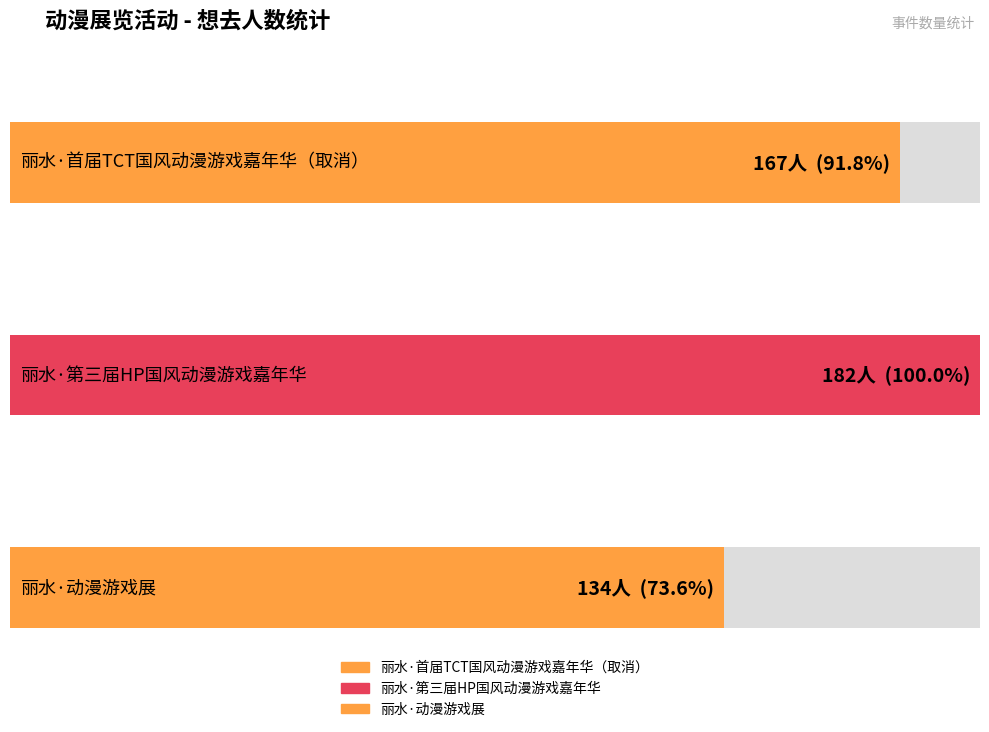

Reading left to right, list all the values displayed in this chart.

丽水·首届TCT国风动漫游戏嘉年华（取消）=167	丽水·第三届HP国风动漫游戏嘉年华=182	丽水·动漫游戏展=134